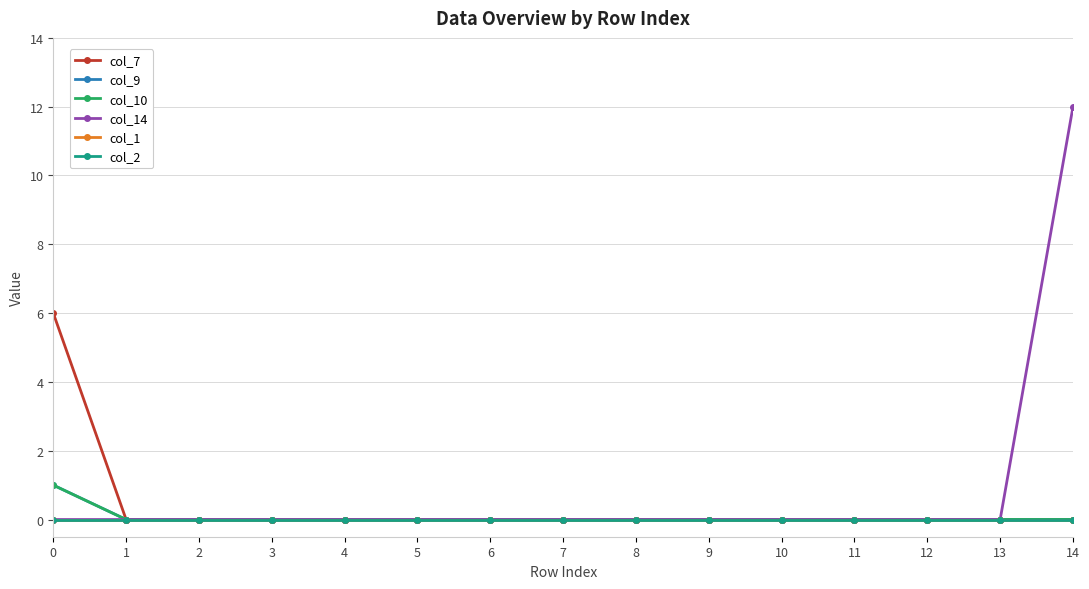

Is this an area chart (filled region under the line)?

No